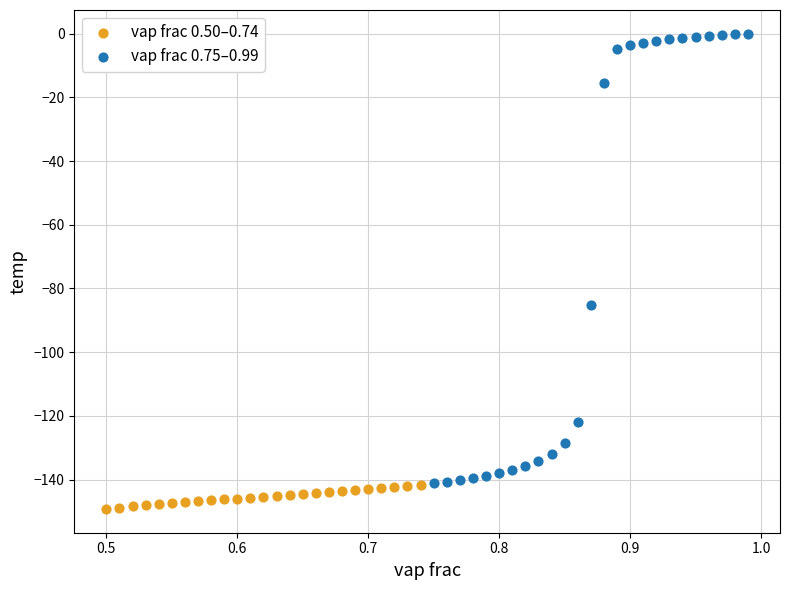

Which series contains the lowest Y value?

vap frac 0.50–0.74